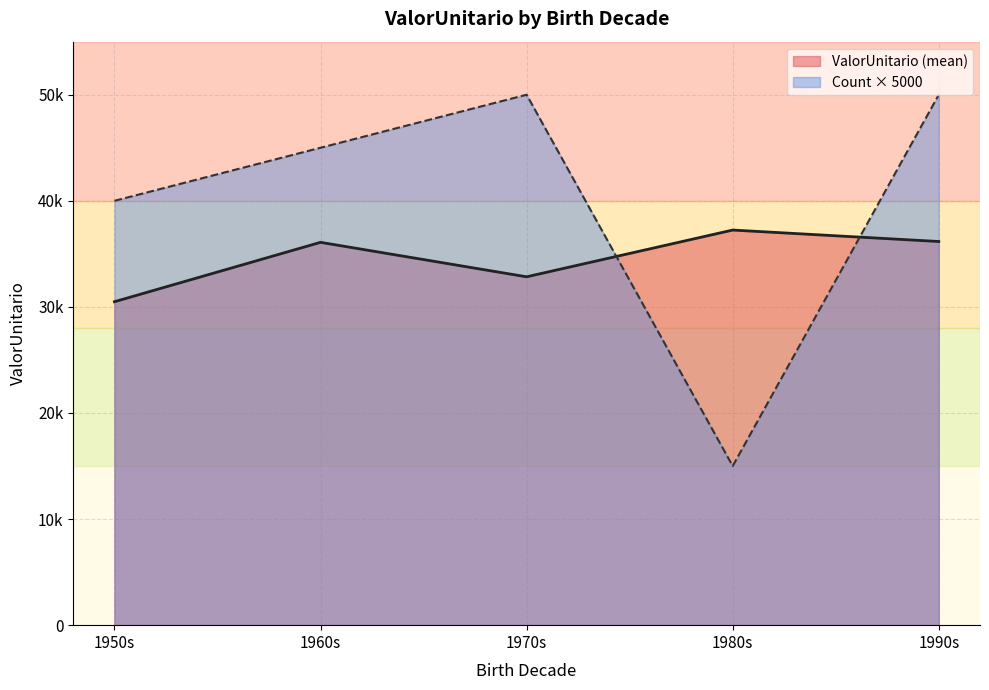

The value at 1965 is 66281.9. True or false?

False